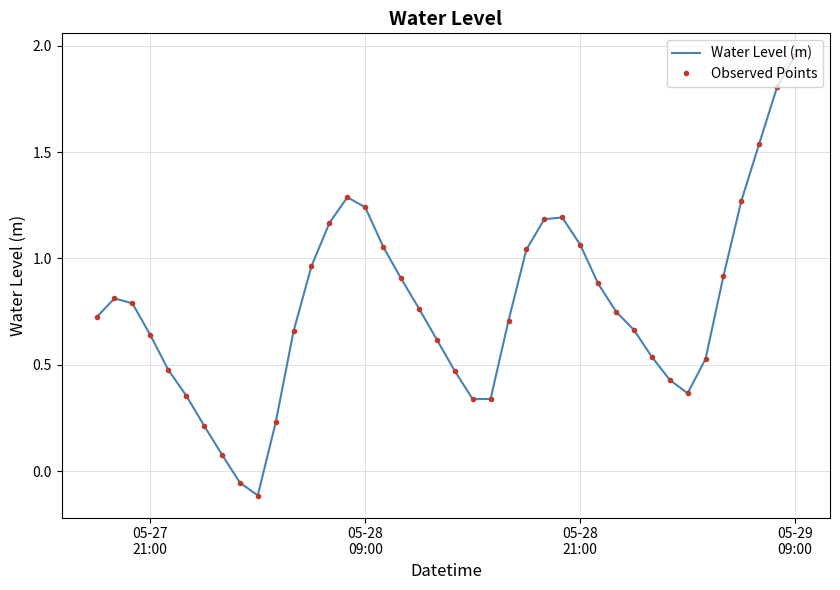

How many values in Observed Points are below zero?

2